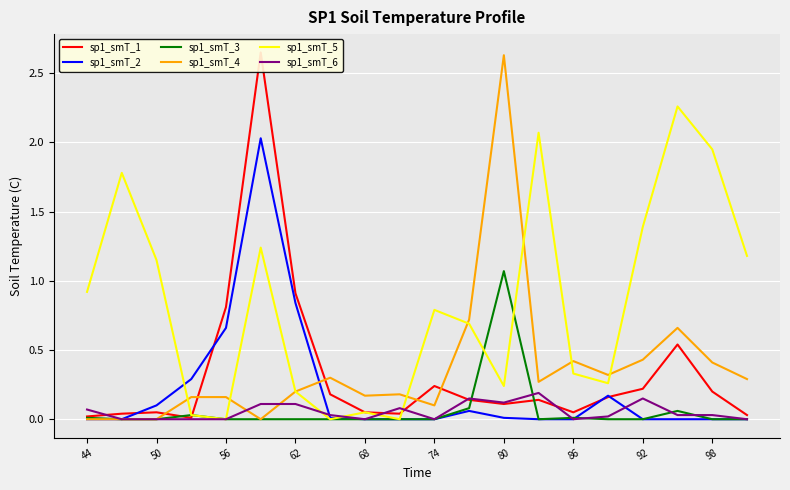

True or false: sp1_smT_4 and sp1_smT_2 cross at least once.

True